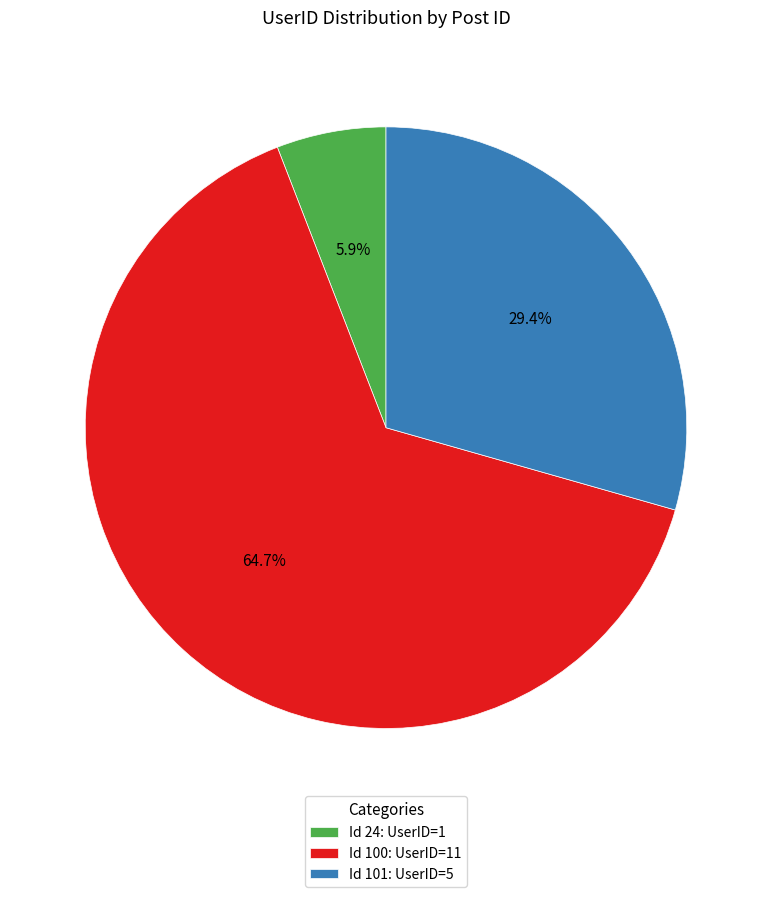

How many slices are in this pie chart?

3